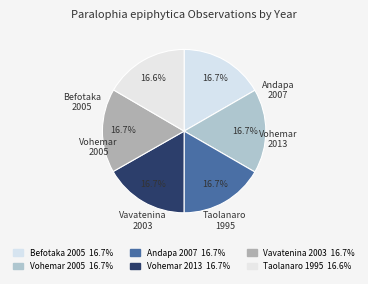

Which category has the biggest portion of the pie?

Vohemar 2013